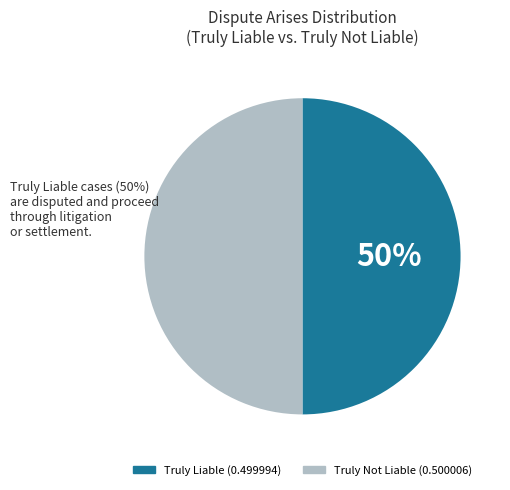

To the nearest percent, what is the average slice percentage?

50%